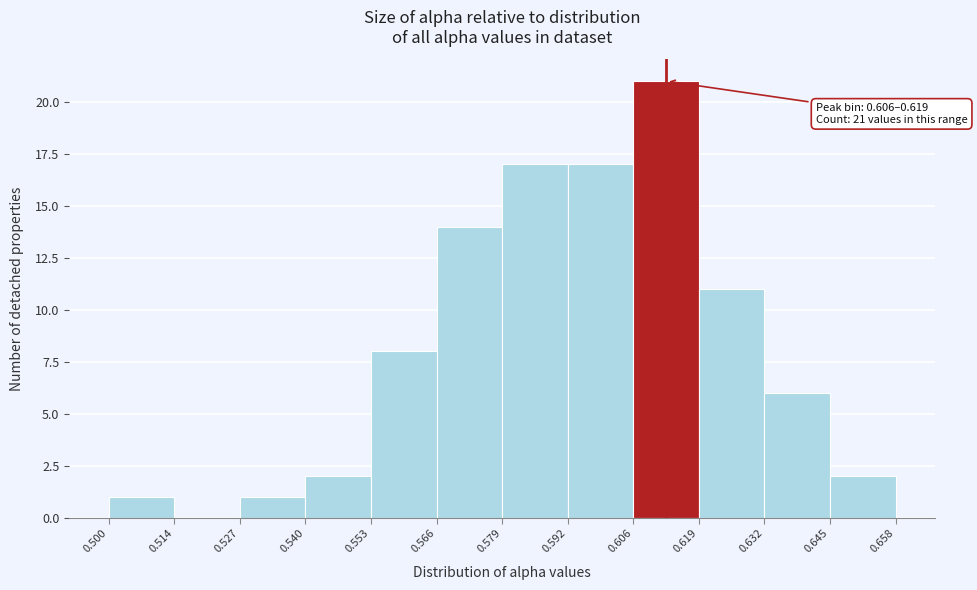

Over which range of the x-axis is the bar tallest?

0.606 to 0.619